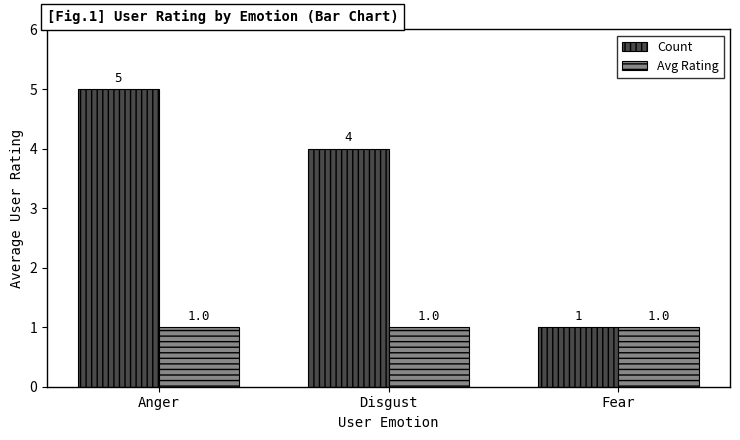

What is the label of the 1st bar from the left?

Anger